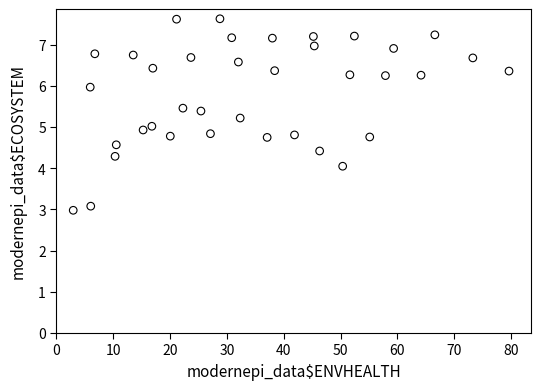

How many data points are displayed?

37